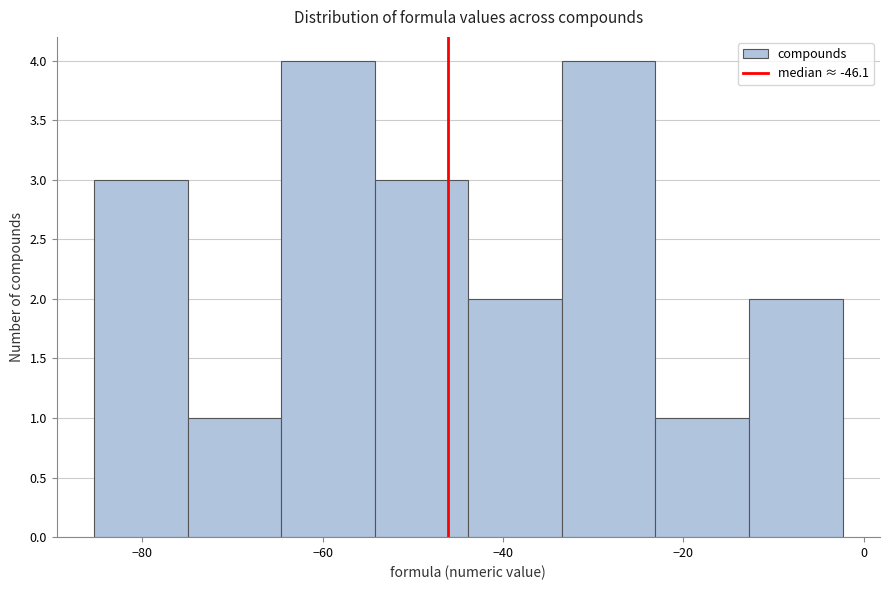

What is the height of the bar covering -86 to -74 on the x-axis? Neither the bar edges nor the heights are printed on the chart, so give them approximately, as read against the axes.

3